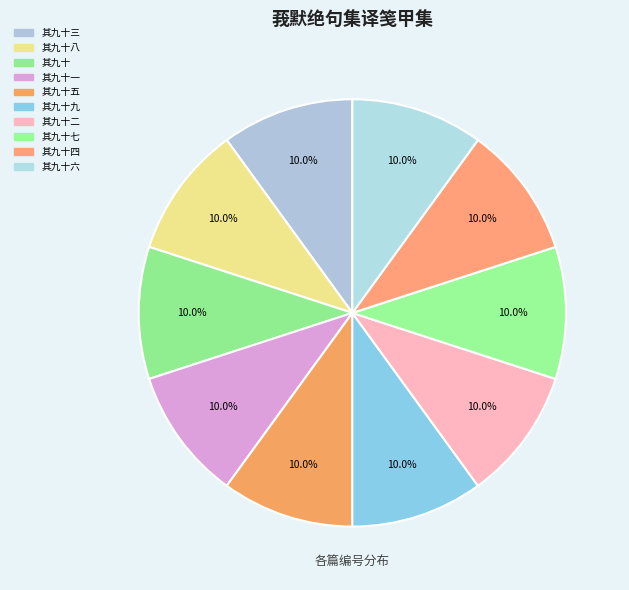

Is there a majority slice in this chart?

No